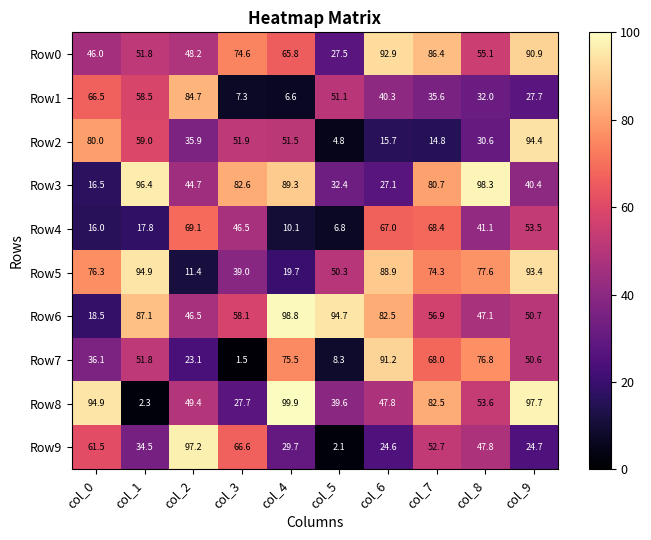

Which category has the highest value across all series?

col_4